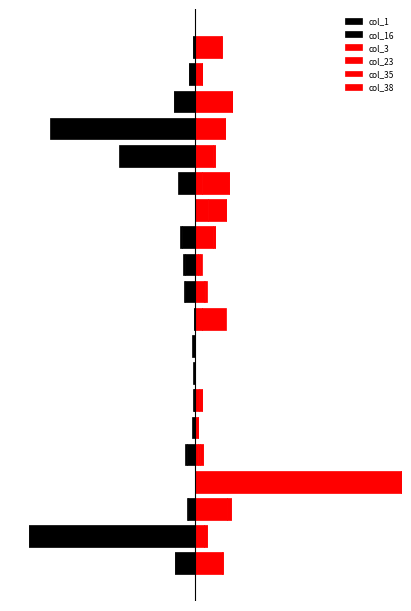

How many bars are there in total?

120